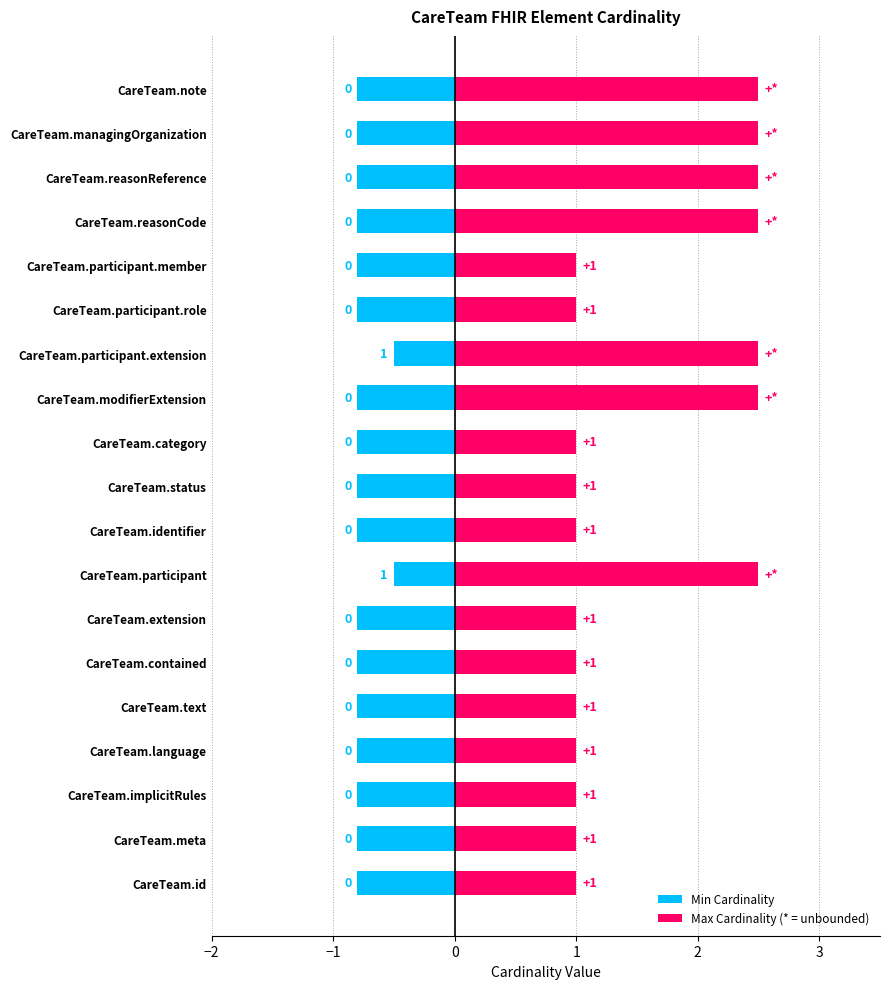

What is the total value across all series at CareTeam.implicitRules?

1